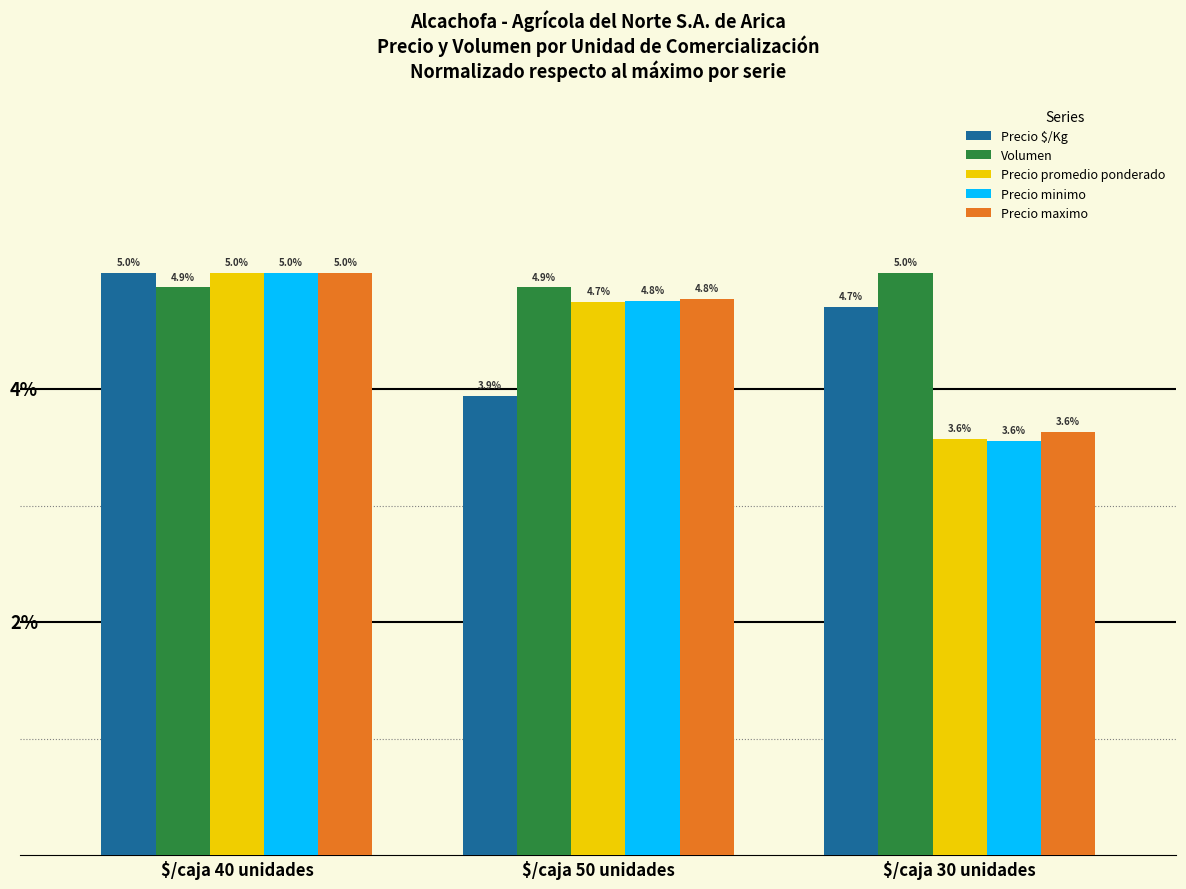

At which label is Precio minimo closest to 4?

$/caja 30 unidades